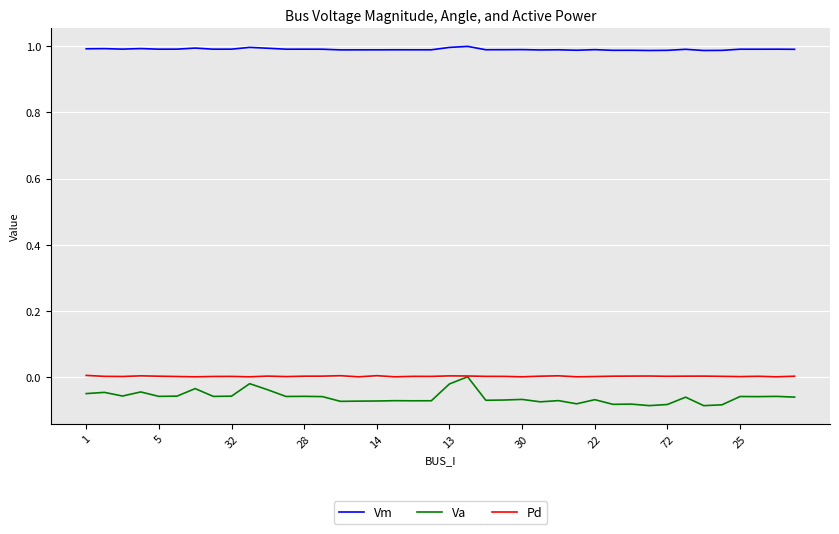

Which series has the largest total across all categories?

Vm